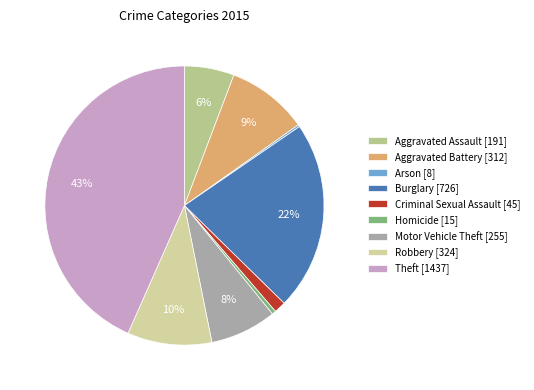

How many slices are in this pie chart?

9